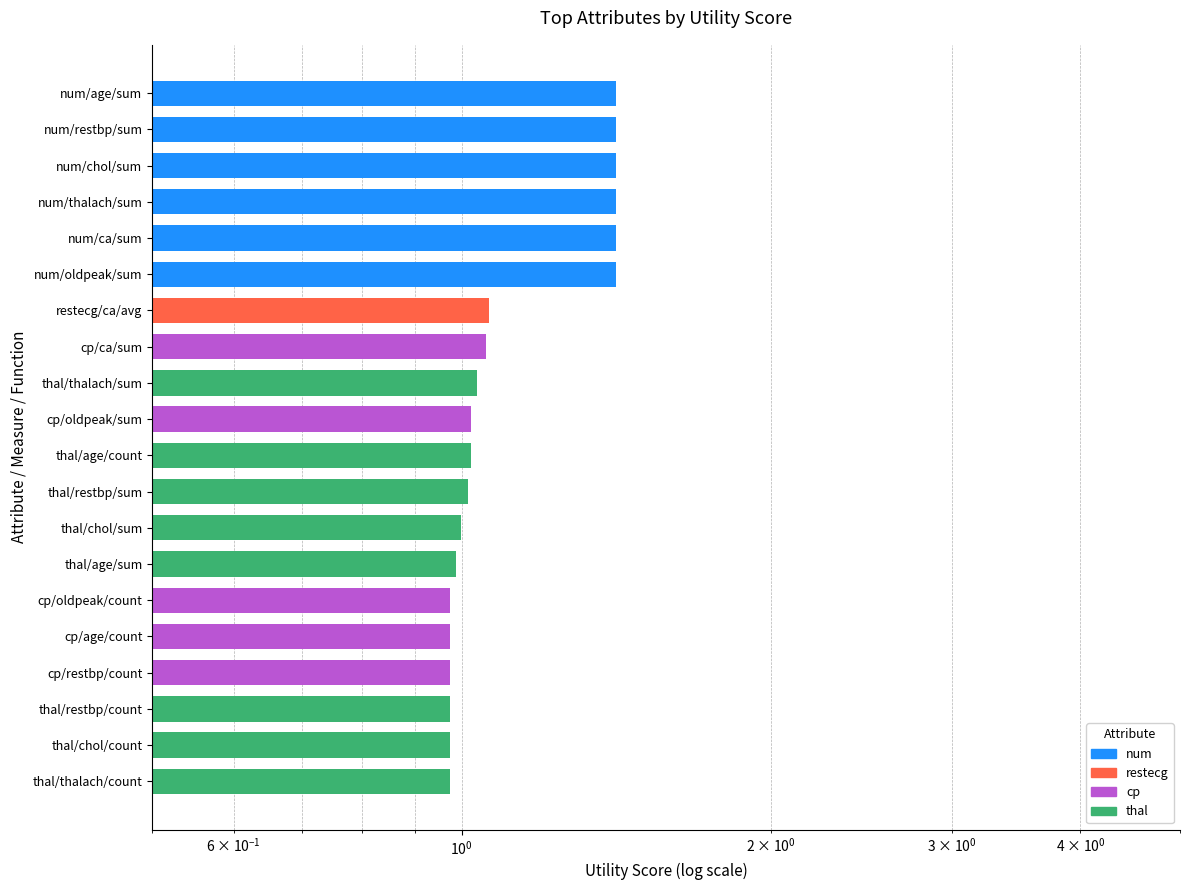

How many data points are less than 1?

8